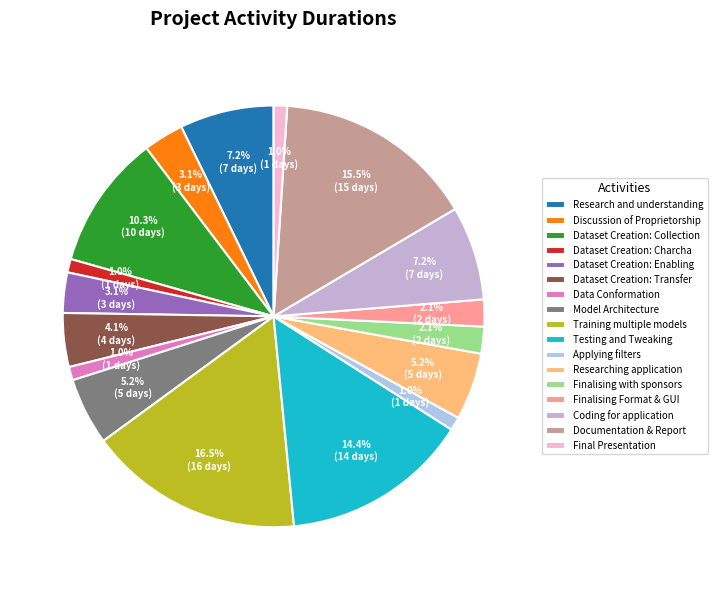

To the nearest percent, what is the combined percentage of Finalising Format & GUI and Dataset Creation: Collection?

12%